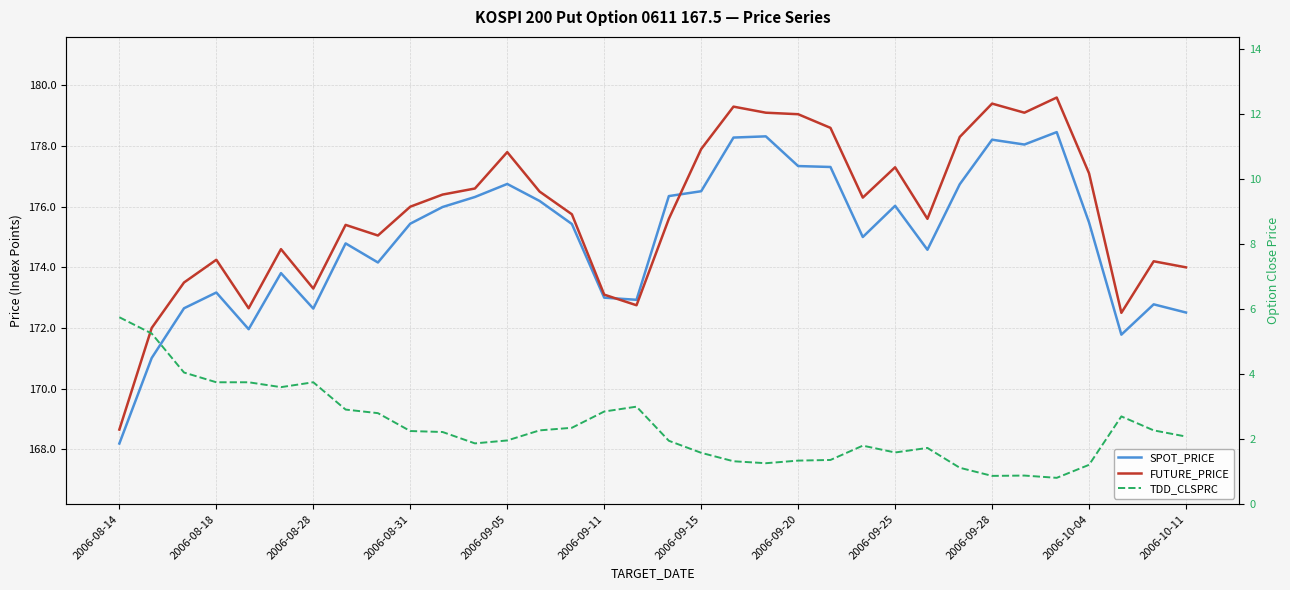

The SPOT_PRICE series shows 175.4 at 14. True or false?

True